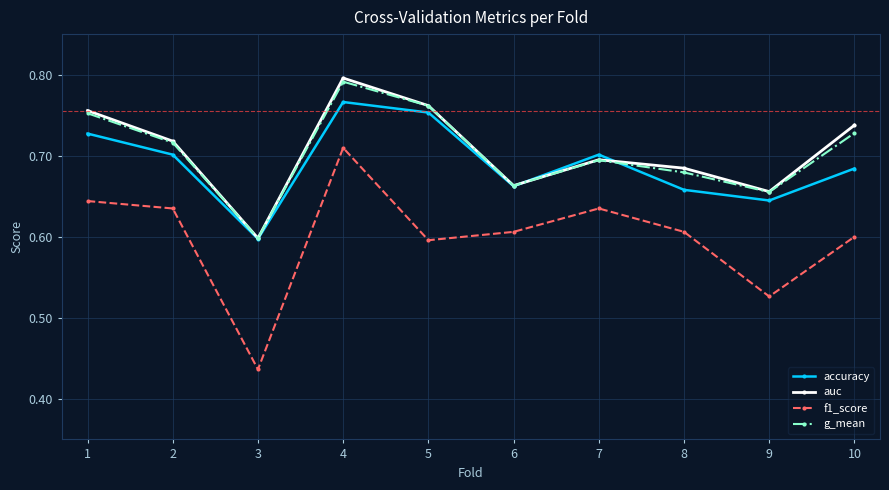

At which category does f1_score reach its first local valley?

3